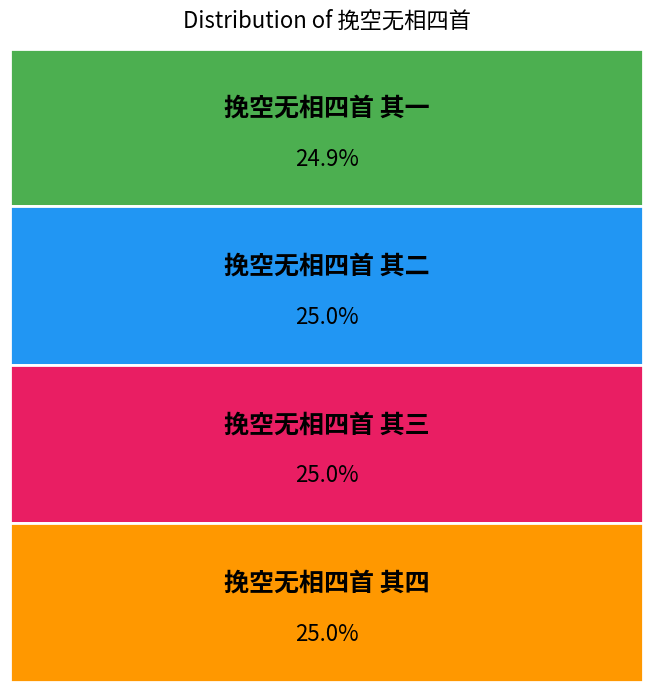

Count the number of slices in the pie.

4